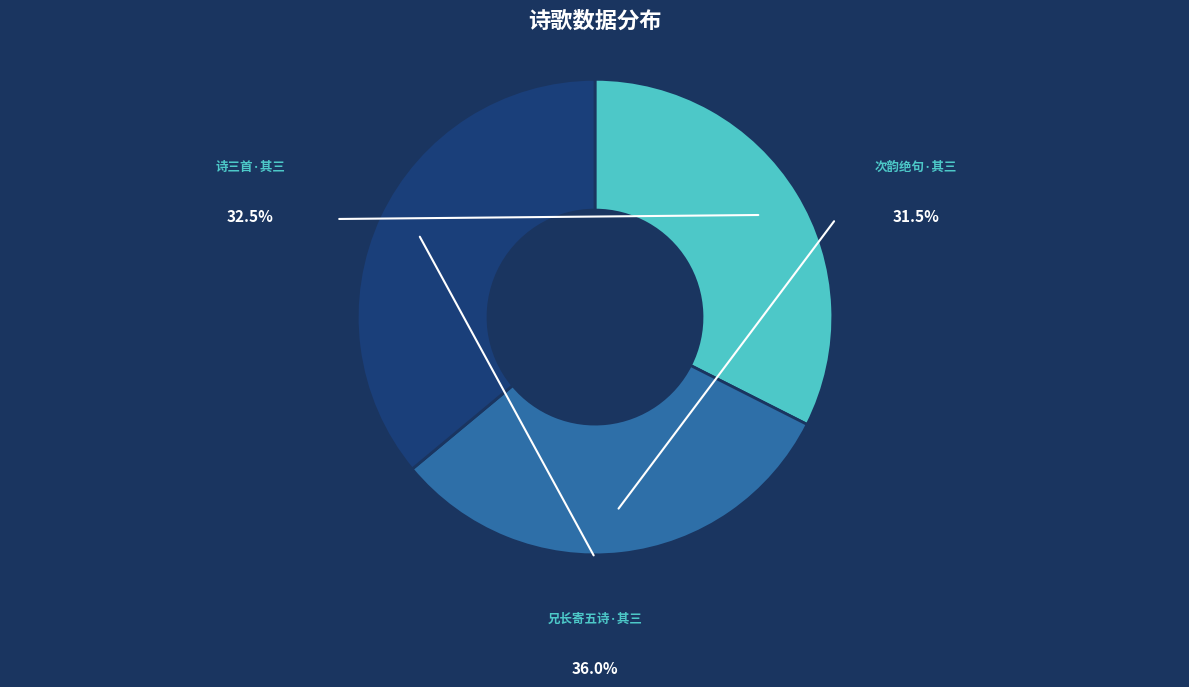

Does any single category account for the majority?

No